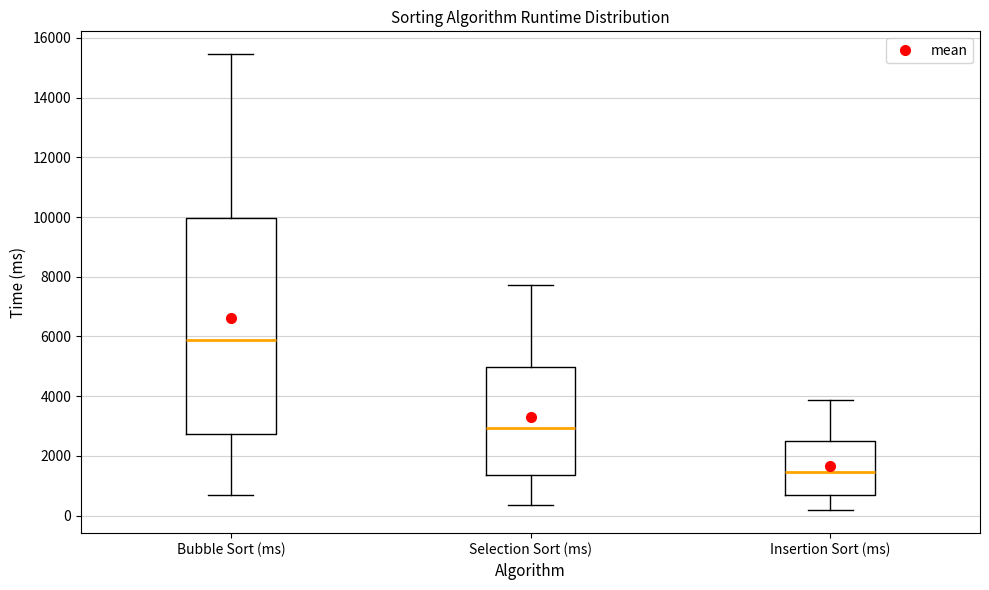

Which box has the highest median line?

Bubble Sort (ms)